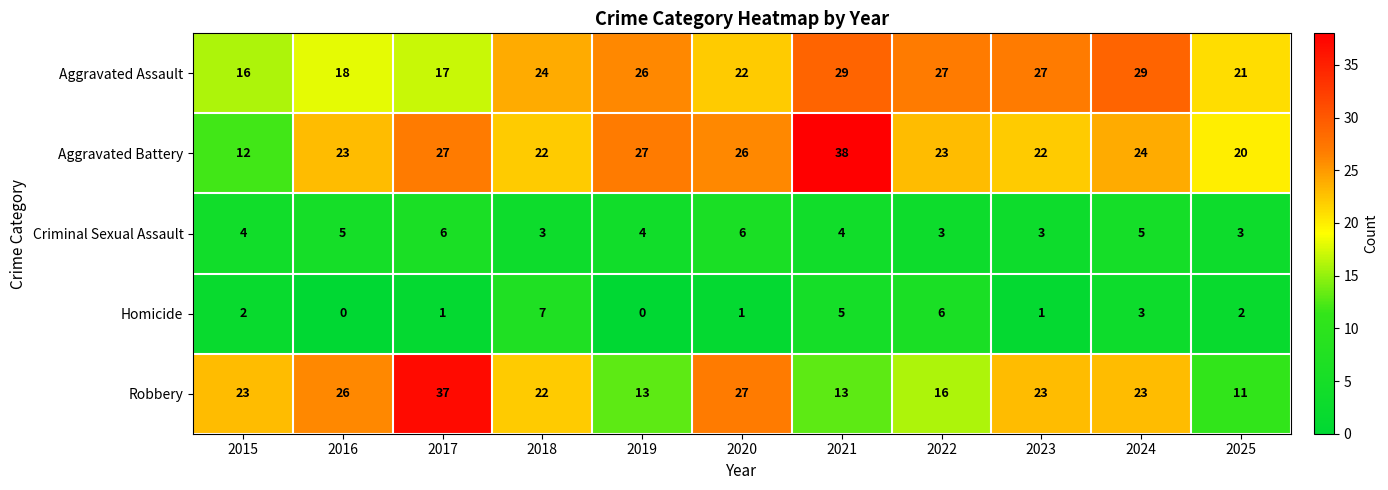

How many categories are shown in the chart?

11